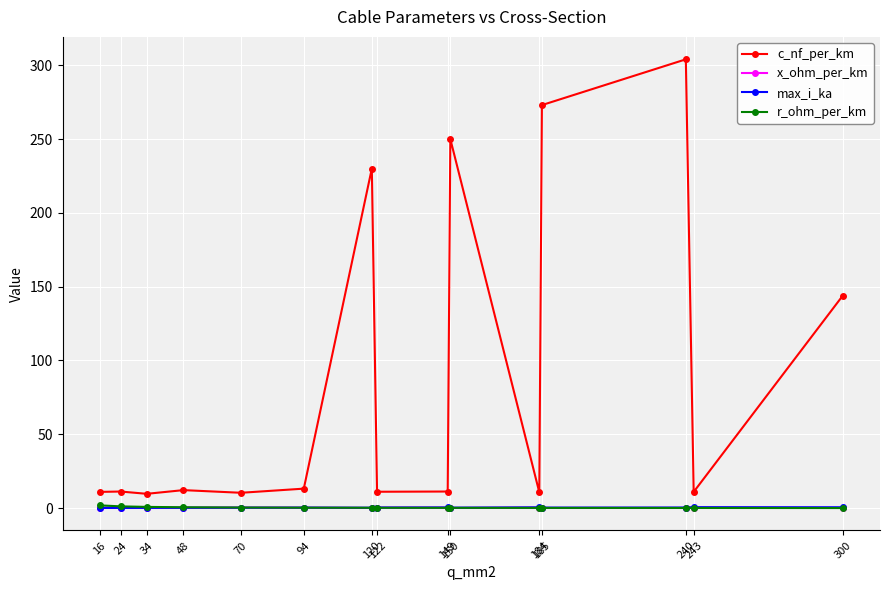

Which series has the widest spread of values?

c_nf_per_km